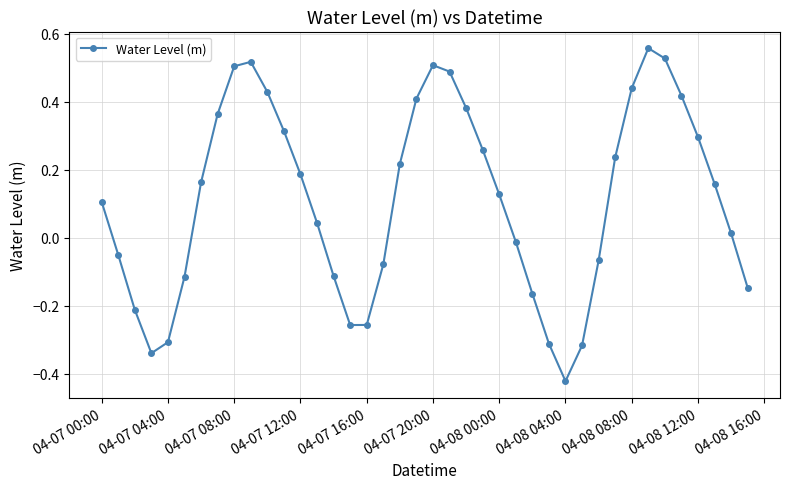

What is the sum of all values?

4.5